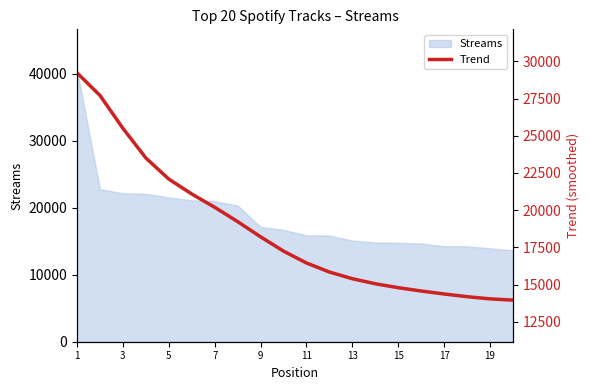

The value of Streams at 5 is 9227. True or false?

False